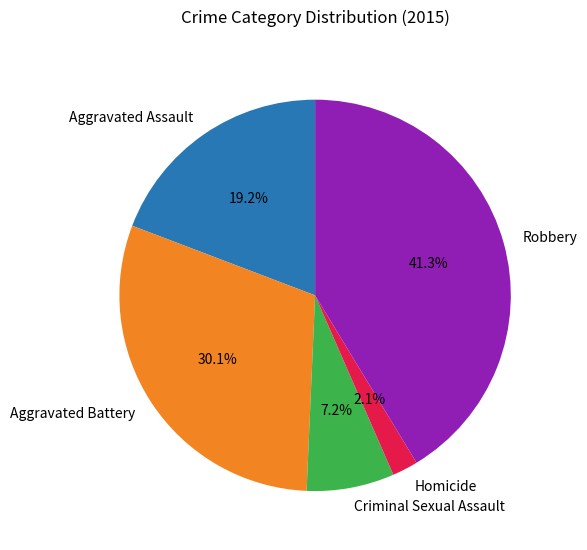

Do Criminal Sexual Assault and Aggravated Battery together represent more than half of the pie?

No